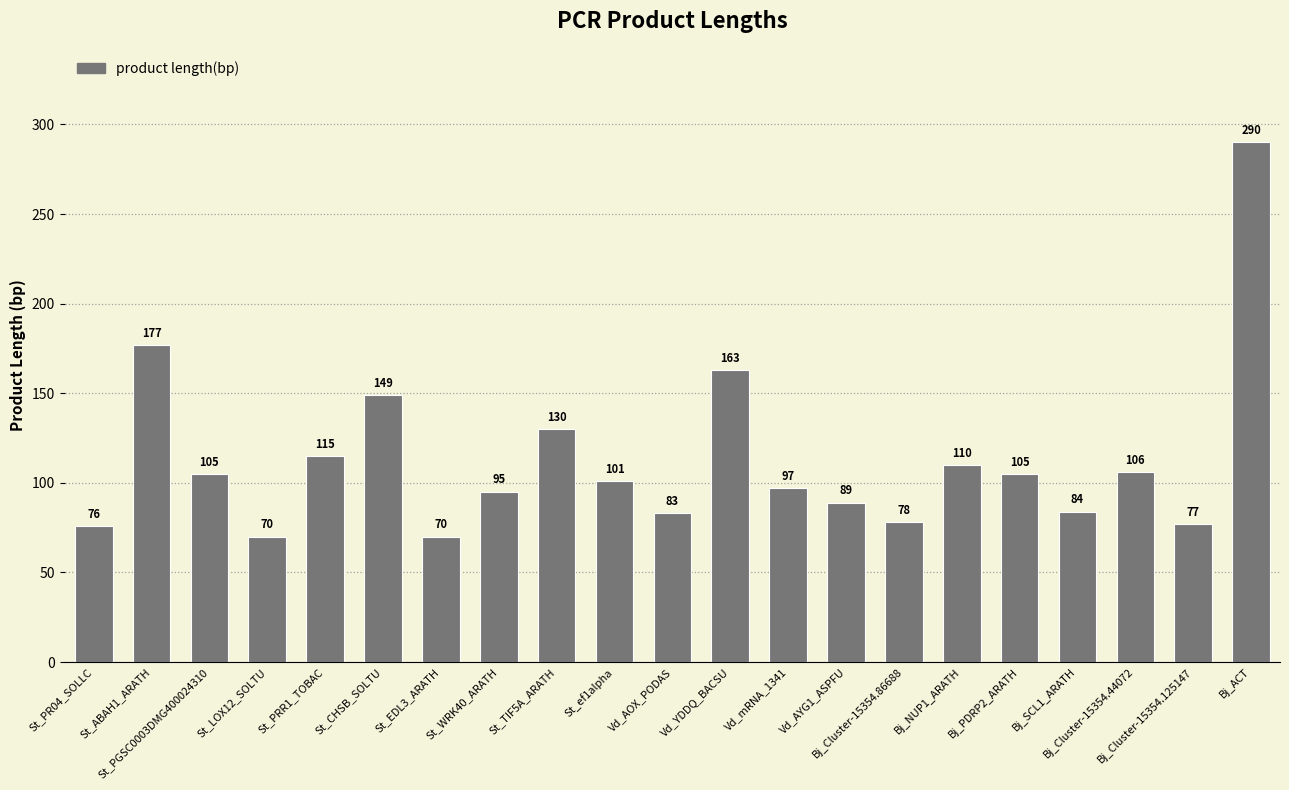

Approximately how many times larger is the value at St_ABAH1_ARATH compared to St_PGSC0003DMG400024310?

1.7